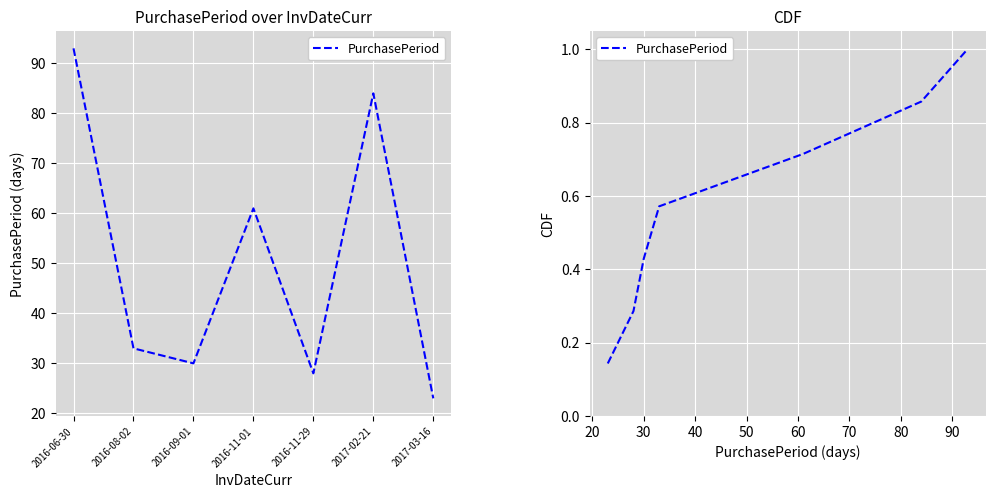

What is the value of the 4th point from the left?

0.6